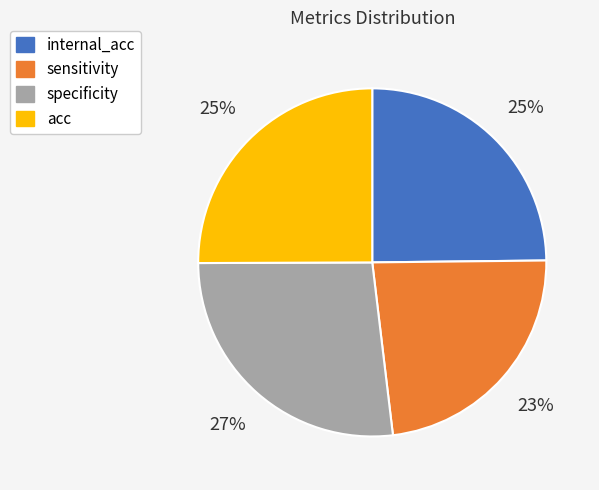

Approximately how many times larger is the value at sensitivity compared to internal_acc?

0.9